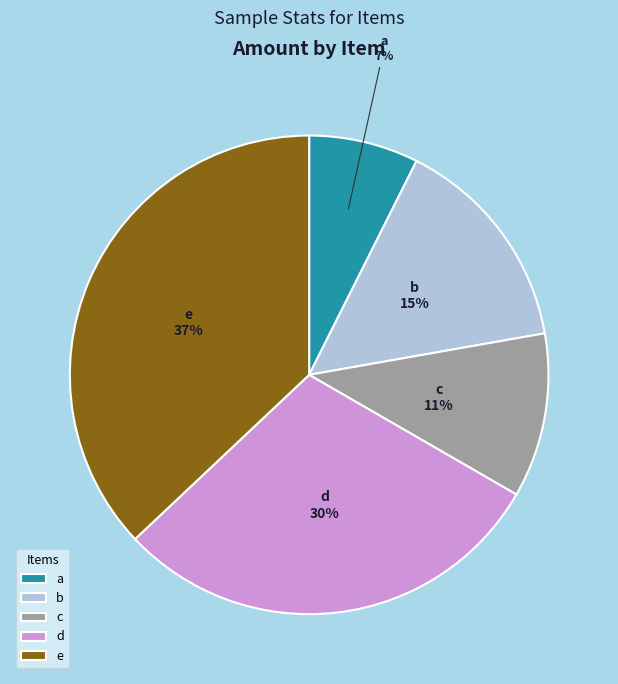

Is it true that d is 30% of the pie?

True